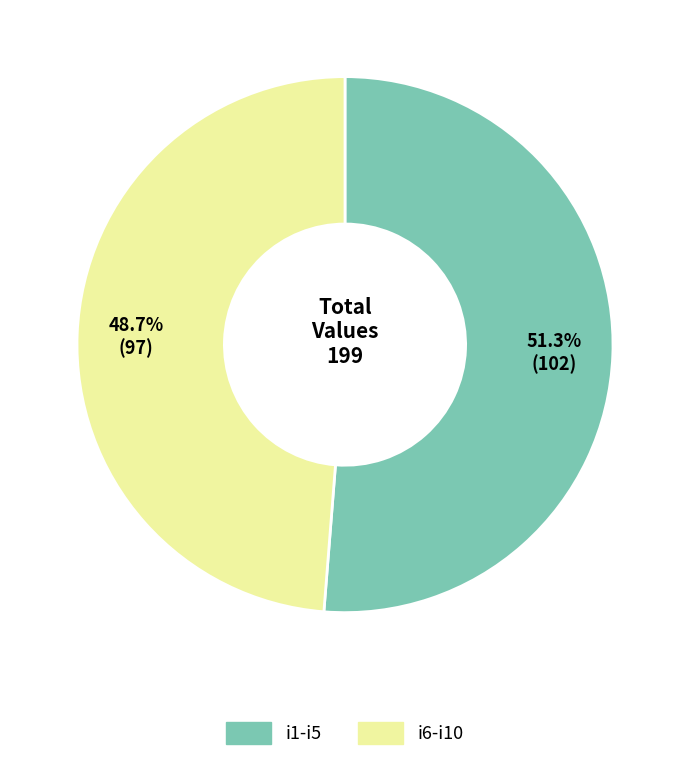

Rank the categories by value from highest to lowest.

i1-i5, i6-i10